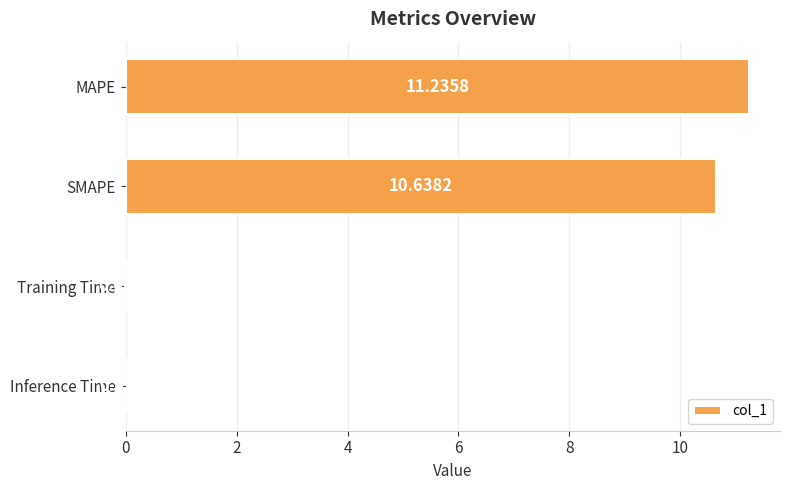

What is the change in value from SMAPE to Training Time?

-10.6